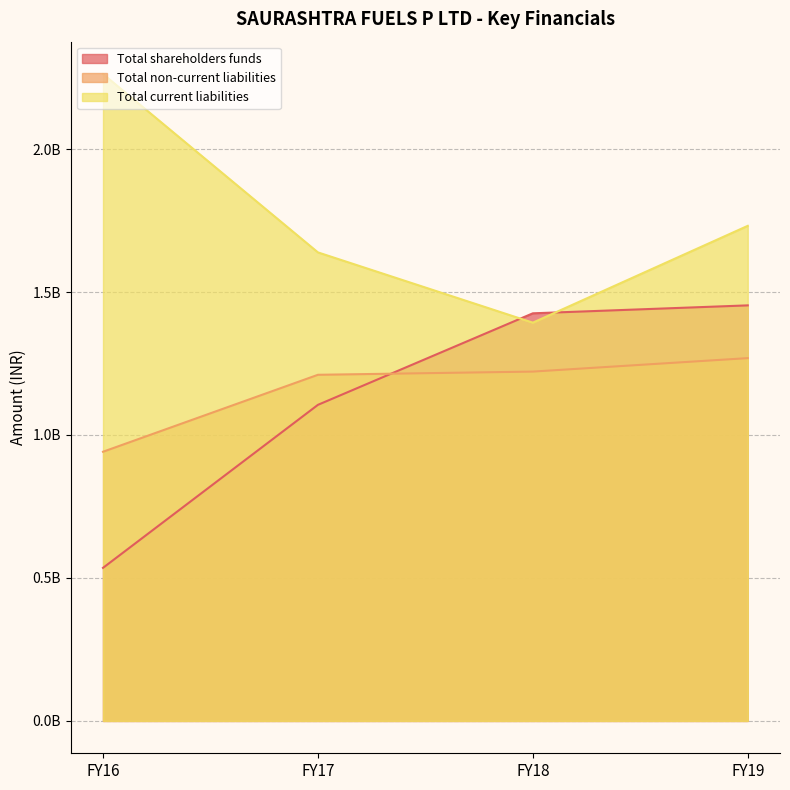

At which label does Total current liabilities reach its peak?

FY16